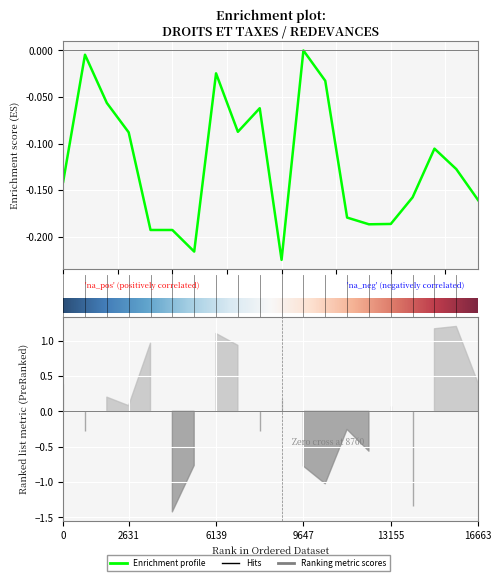

How many points are higher than both their immediate neighbors (excluding endpoints)?

5